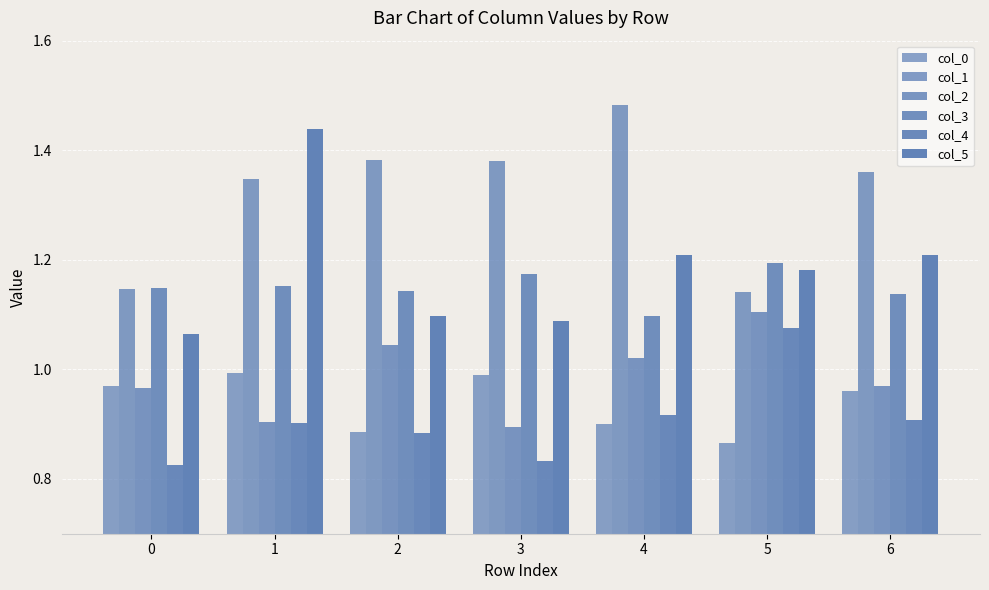

How many categories are shown in the chart?

7